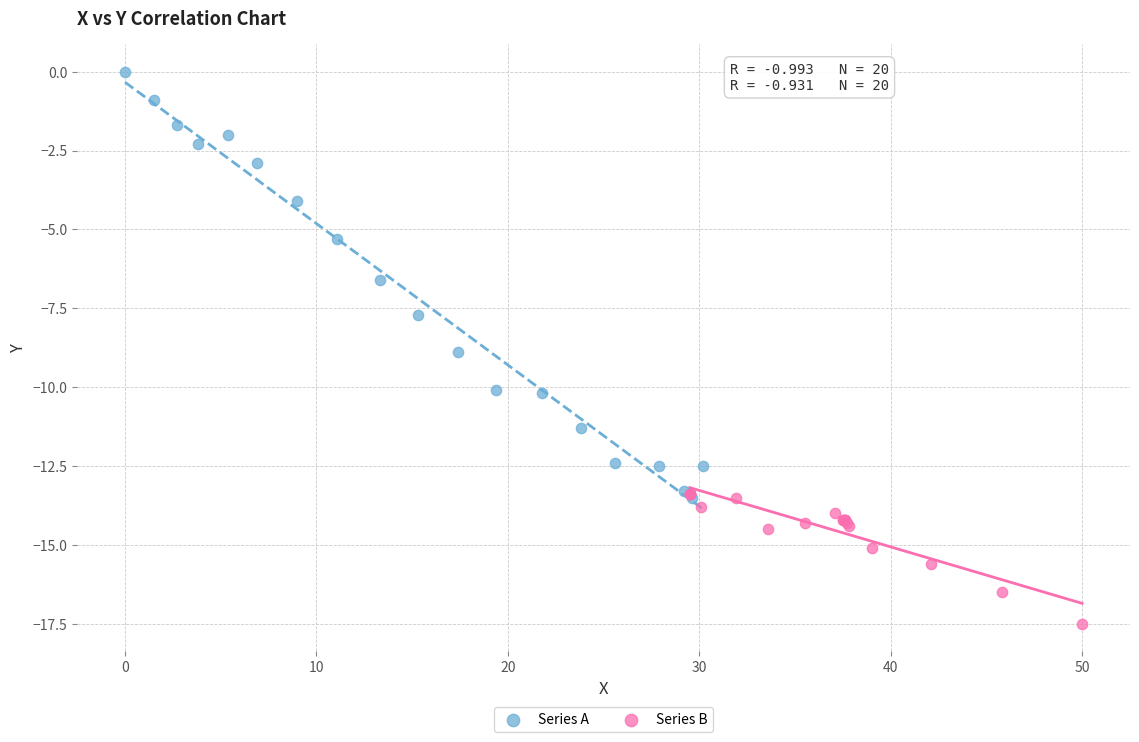

Which series contains the highest Y value?

Series A